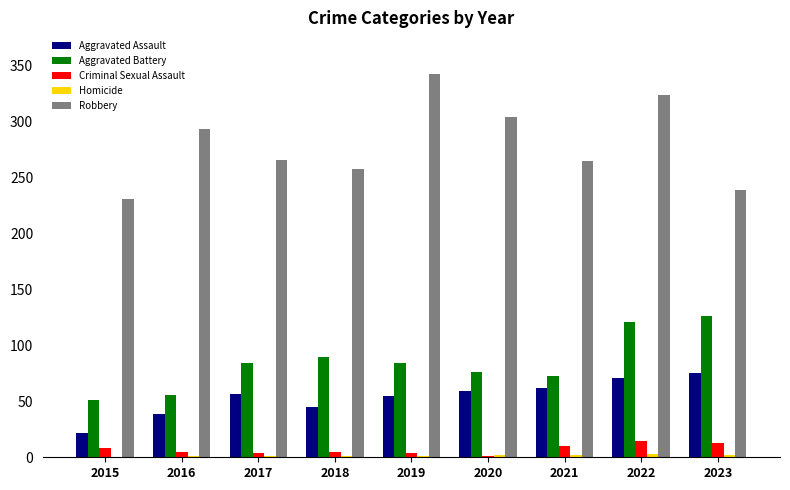

The Aggravated Assault series shows 32 at 2017. True or false?

False